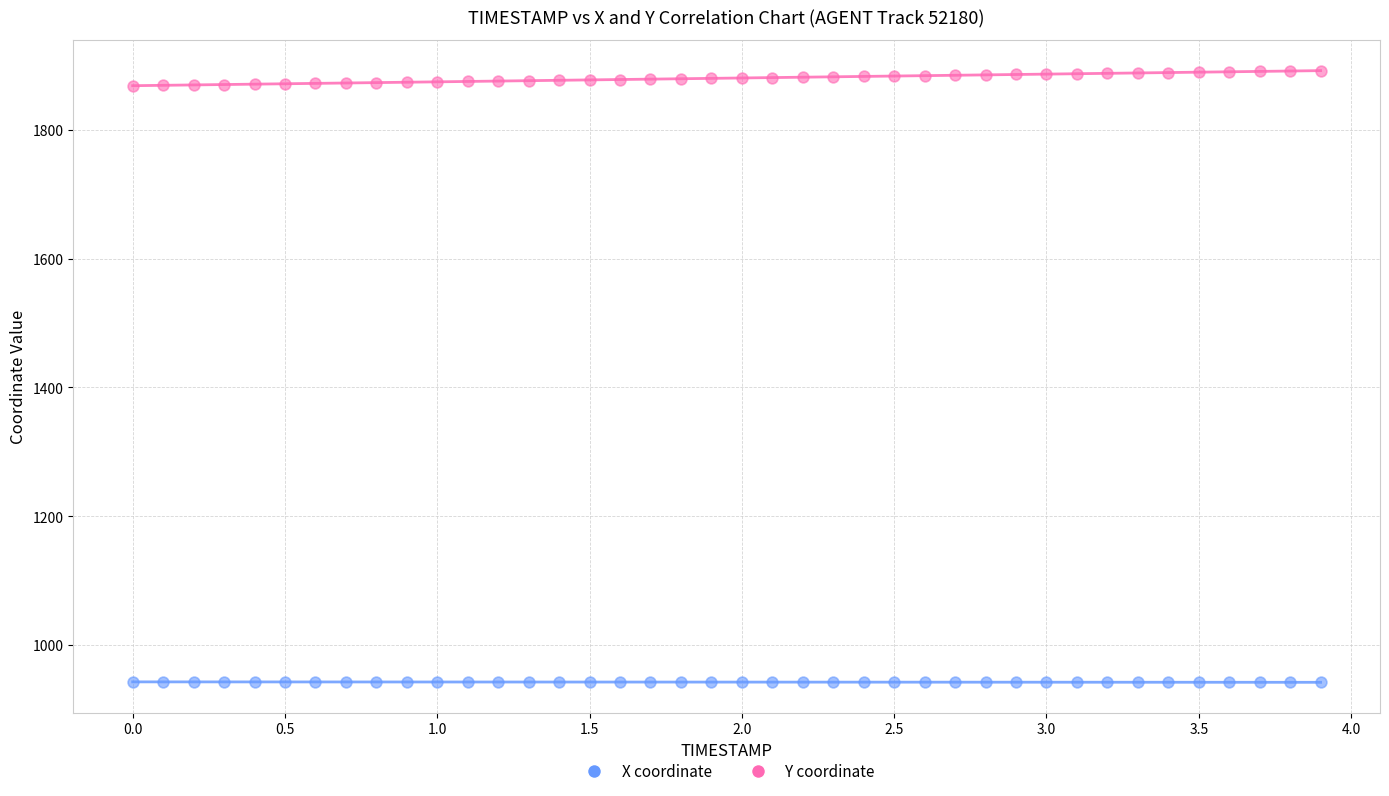

Which series reaches the maximum Y coordinate?

Y coordinate